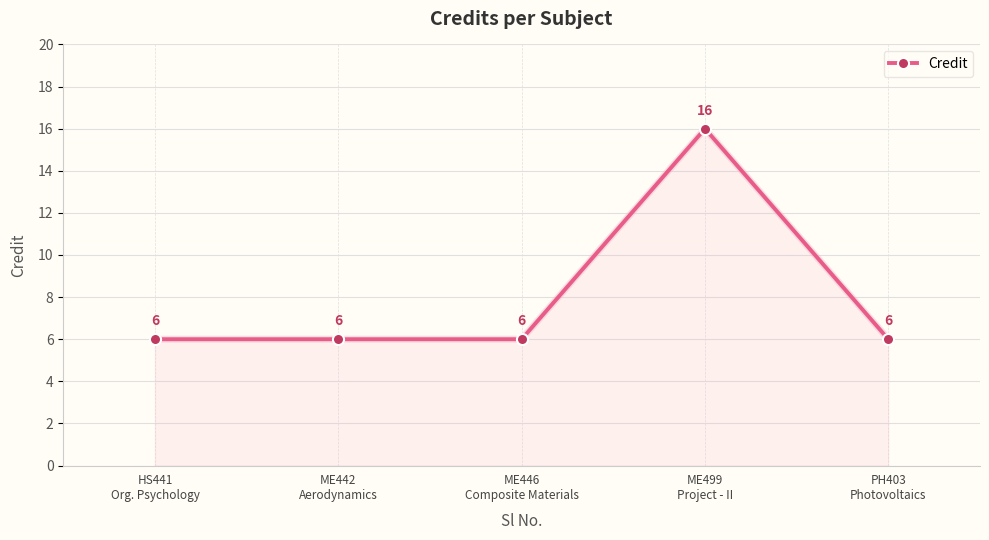

What is the label of the 3rd point from the right?

ME446
Composite Materials